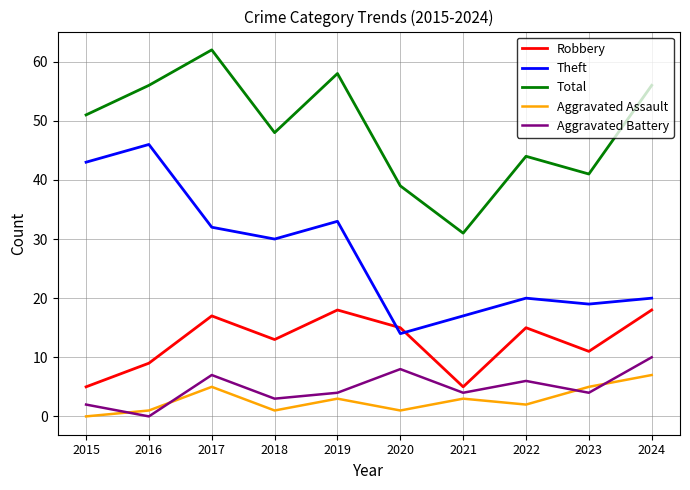

What is the difference between the Aggravated Battery values at 2020 and 2016?

8